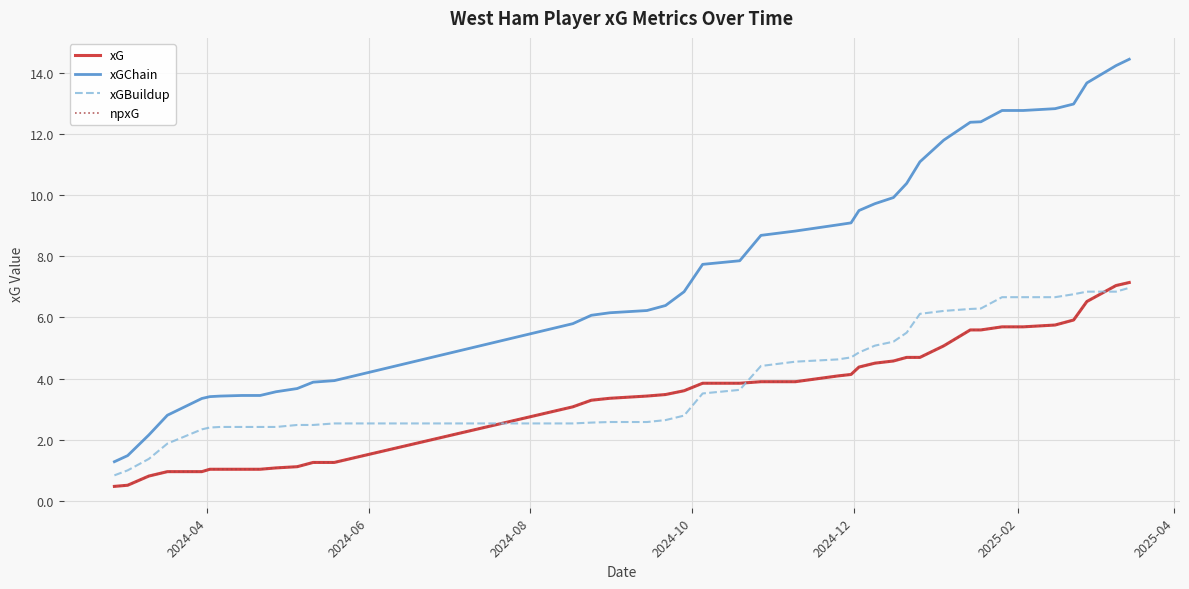

Does the chart display data point markers on the line(s)?

No